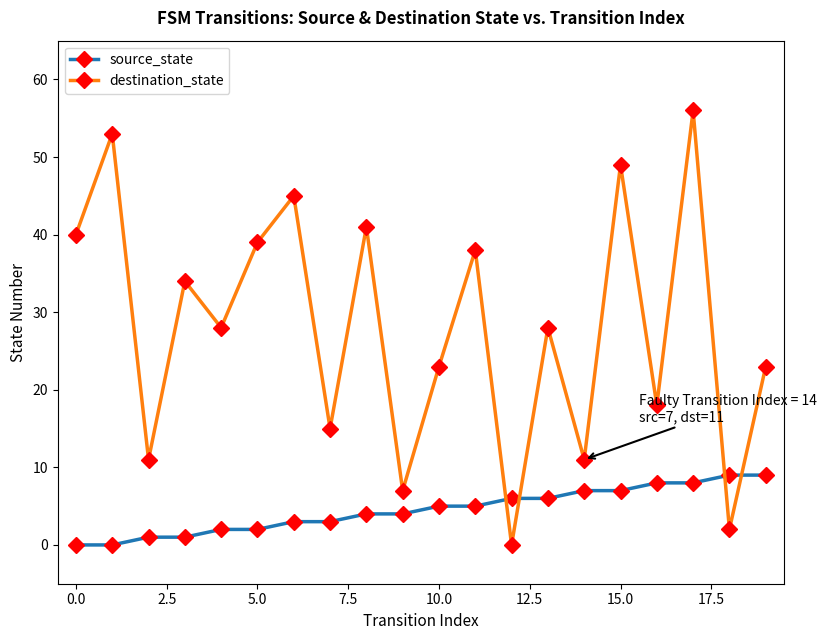

How many interior local valleys does the destination_state series have?

8